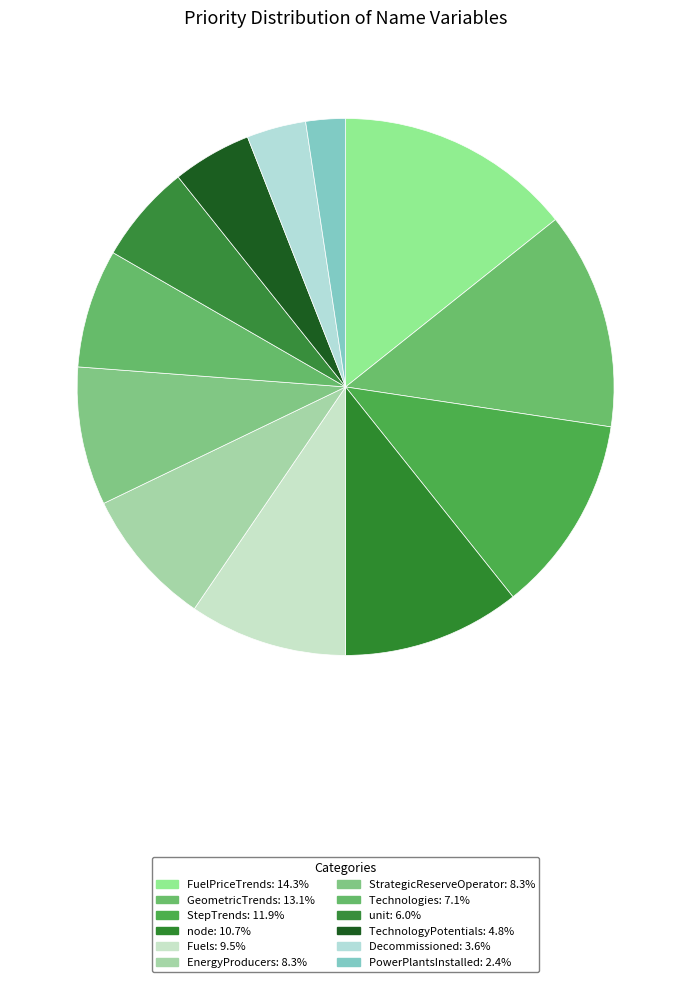

The node slice represents 11% of the pie. True or false?

True